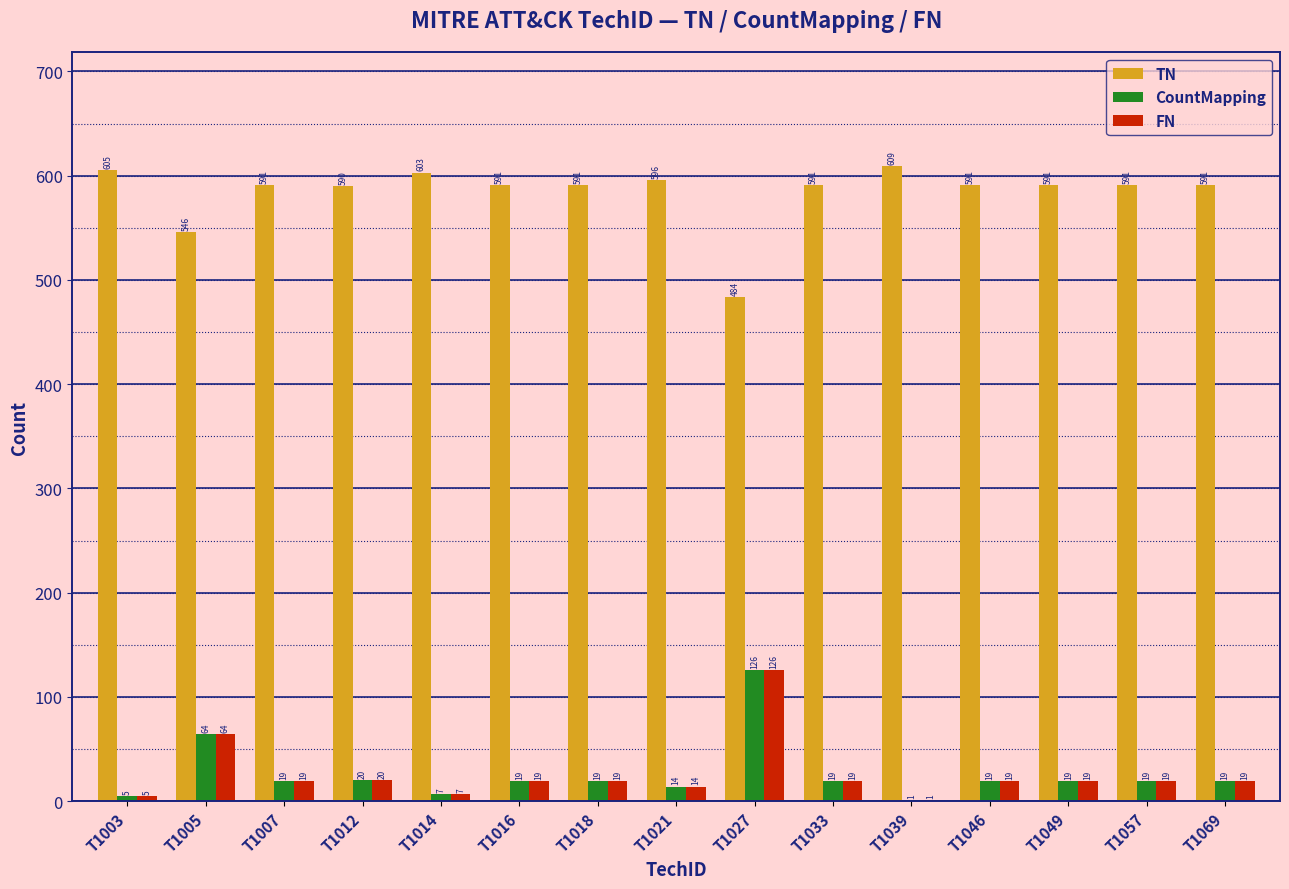

What value does the CountMapping series have at T1005, to the nearest 10?

60